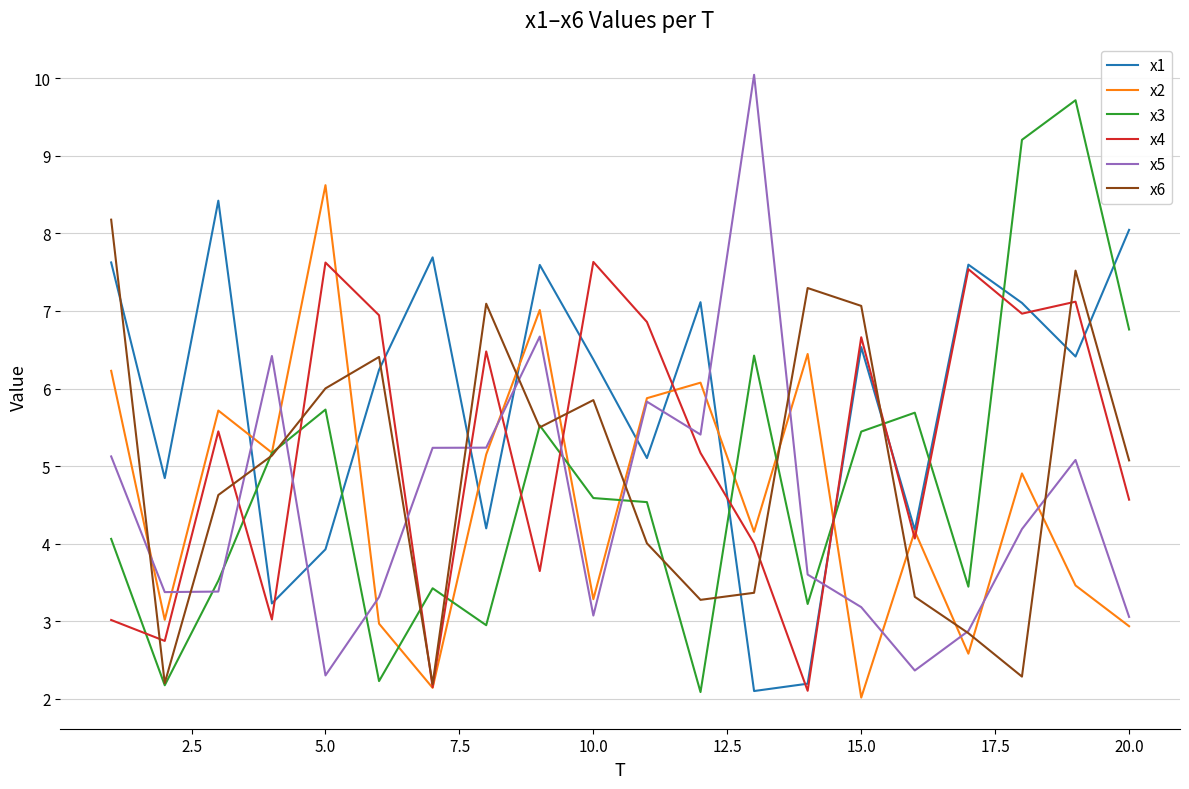

What is the sum of all x4 values?

103.8